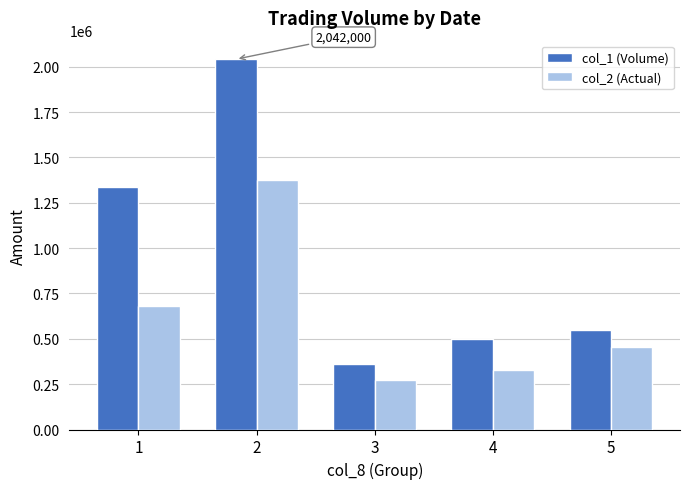

What is the highest value of the col_2 (Actual) series?

1378330